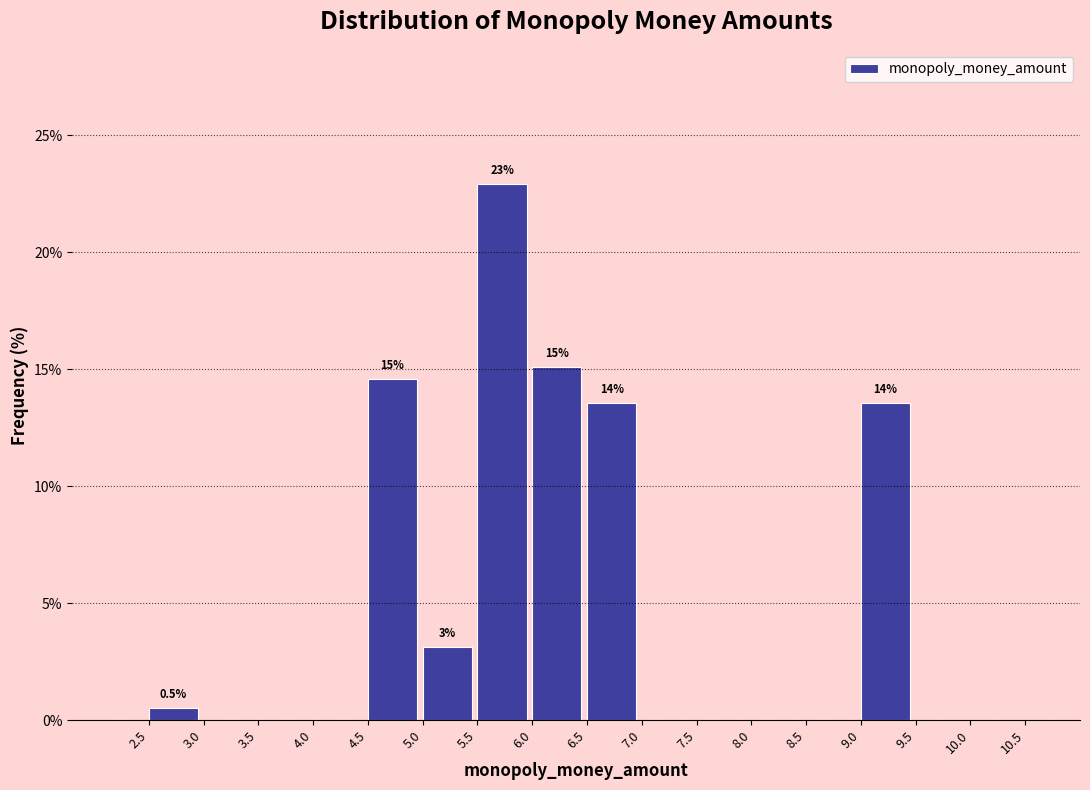

Which range on the x-axis has the tallest bar?

5.5 to 6.0